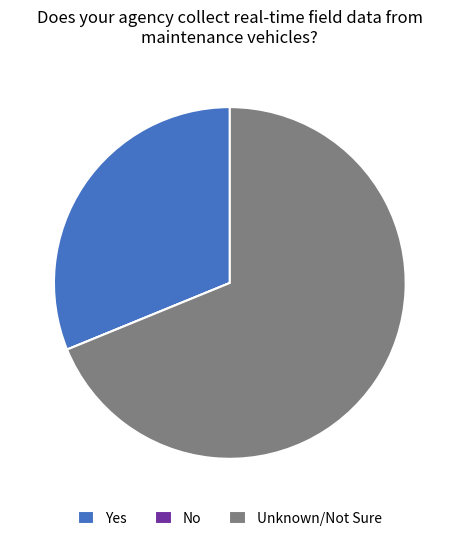

Is there a majority slice in this chart?

Yes